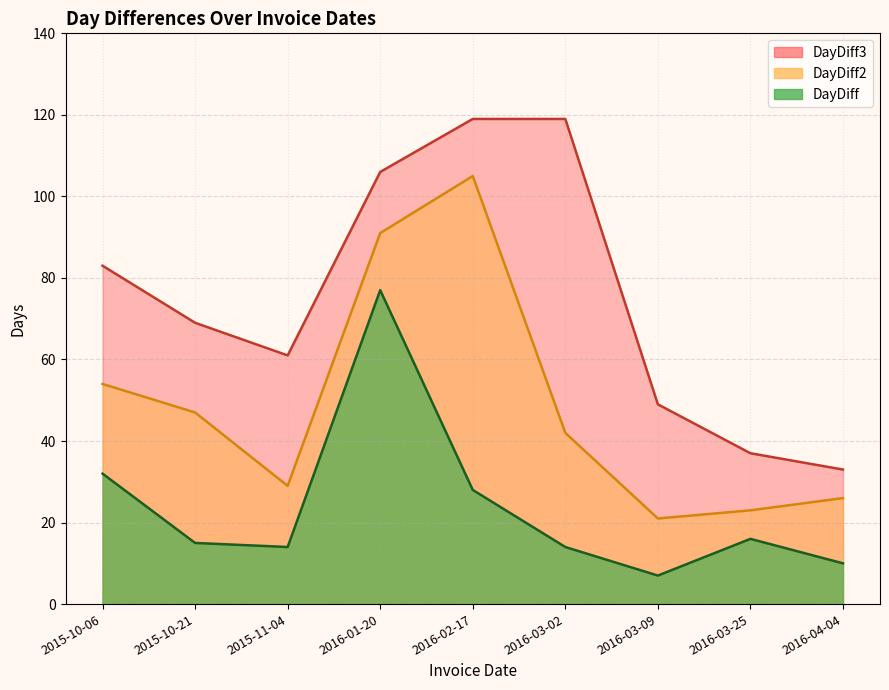

What are all the series names shown in the legend?

DayDiff, DayDiff2, DayDiff3